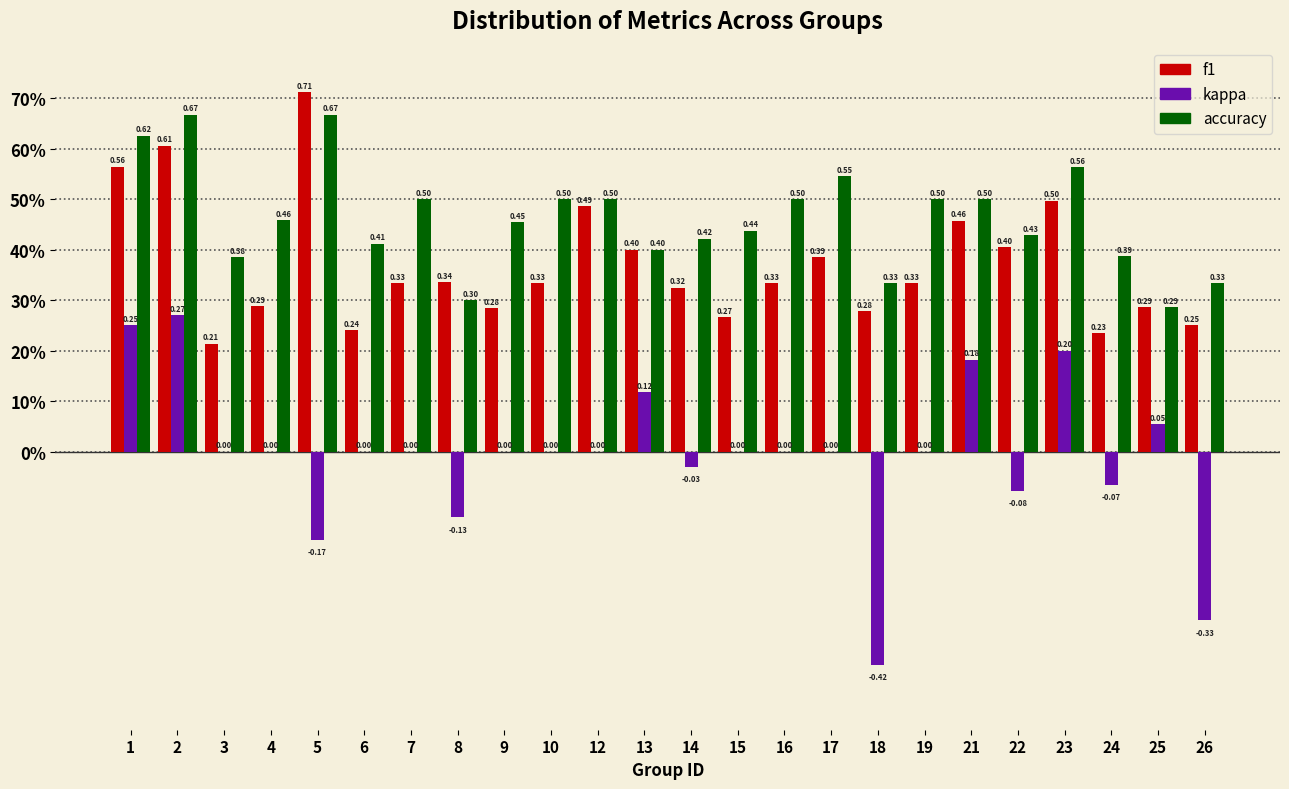

What are all the series names shown in the legend?

f1, kappa, accuracy